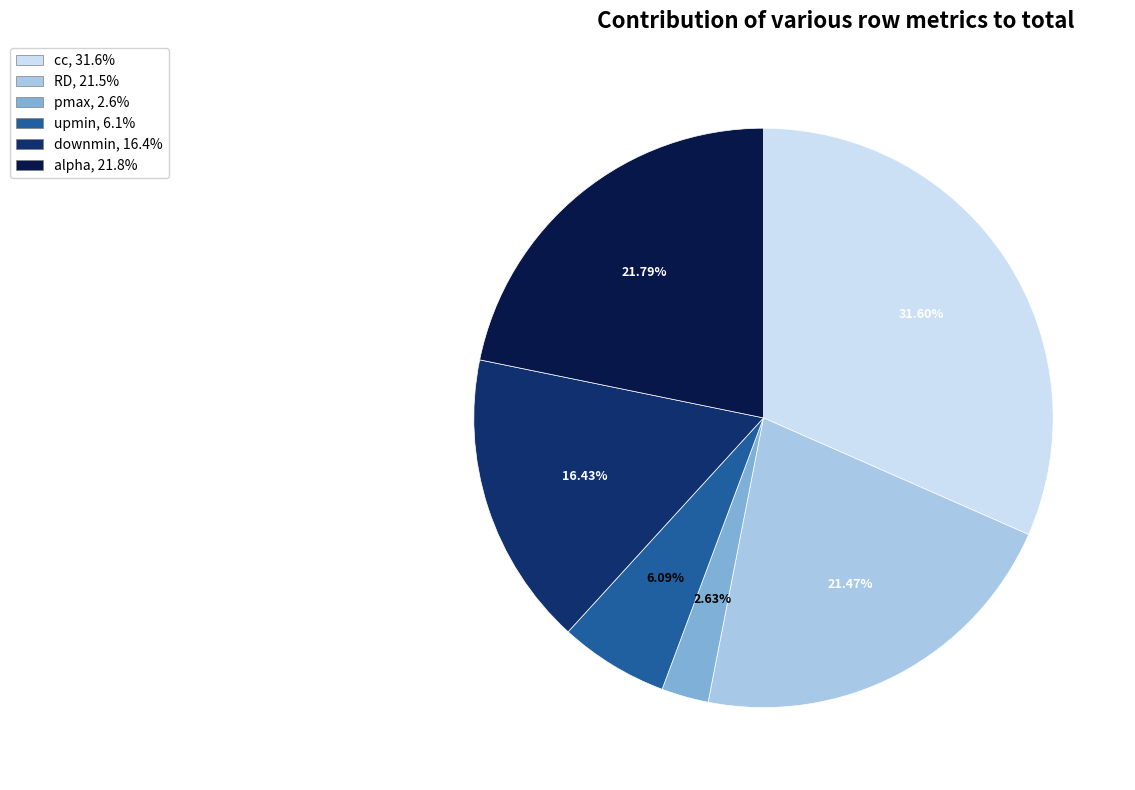

Combined, do cc, 31.6% and upmin, 6.1% account for over 50%?

No